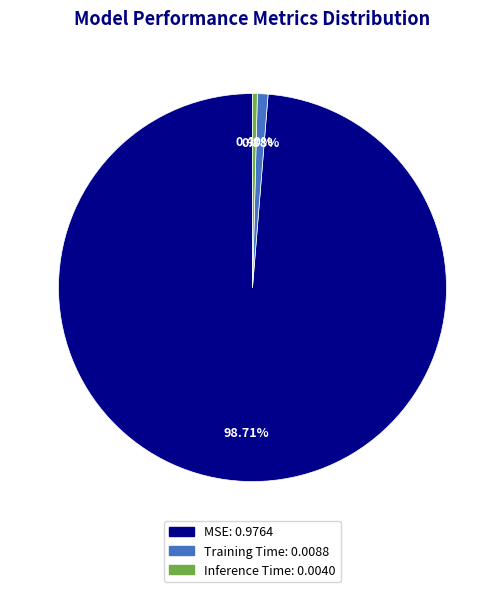

What is the largest slice in the pie chart?

MSE